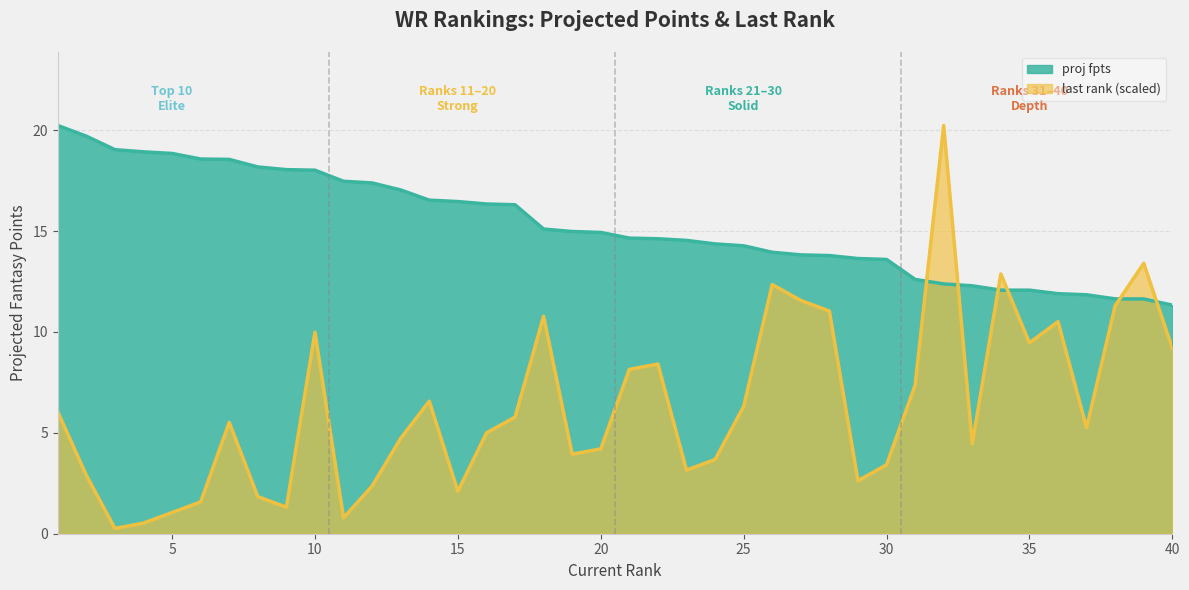

What is the smallest value displayed?

0.3